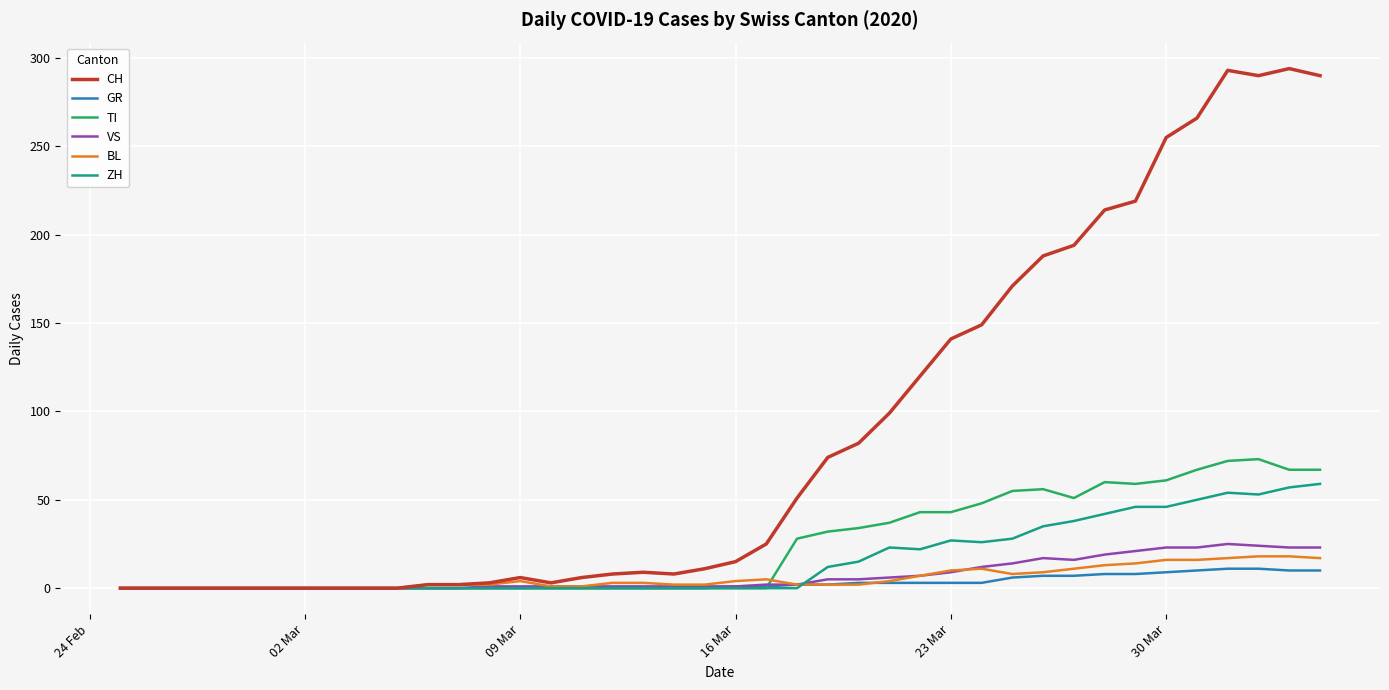

Which series has the widest spread of values?

CH